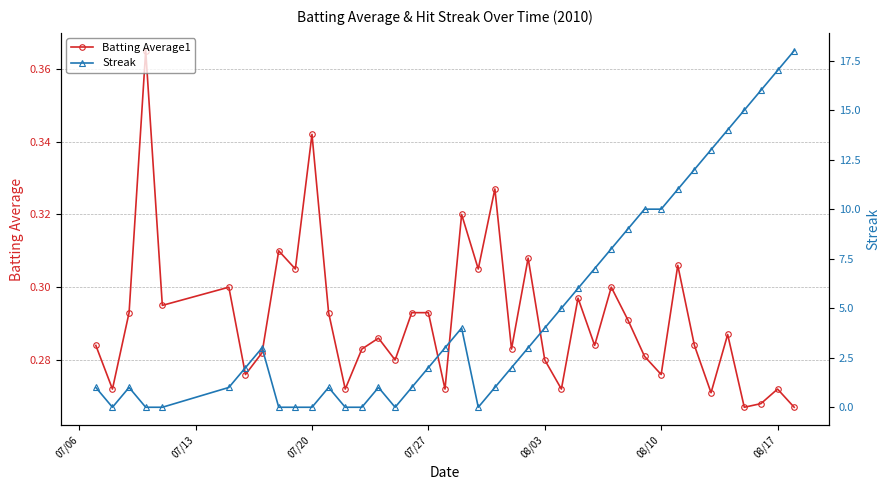

After their last crossing, which series has the higher values: Batting Average1 or Streak?

Streak